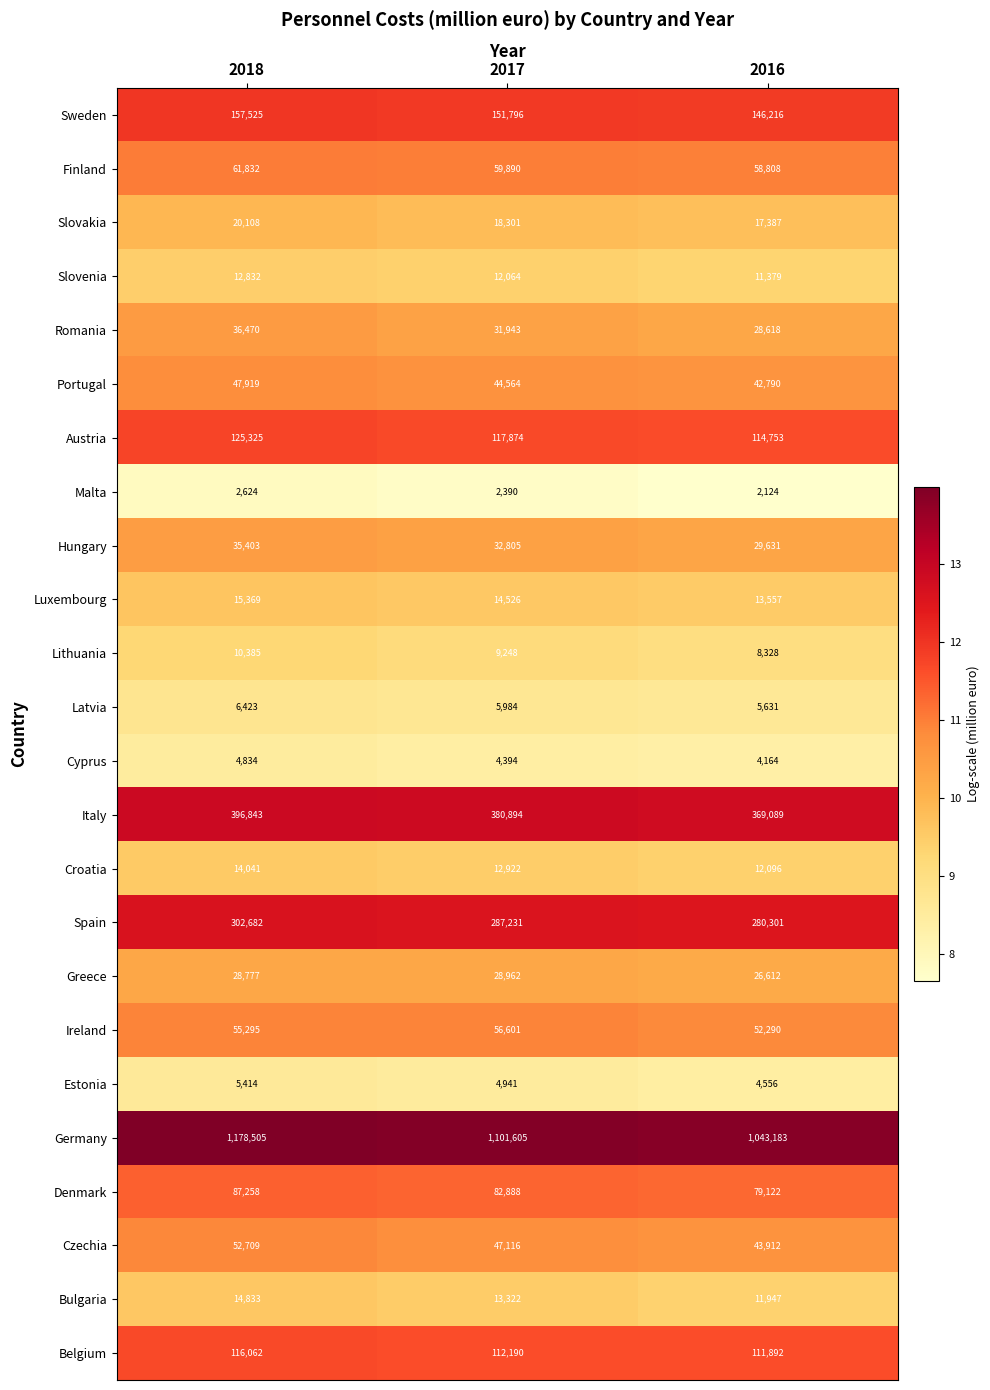

At which label does Portugal first exceed 44564?

2018